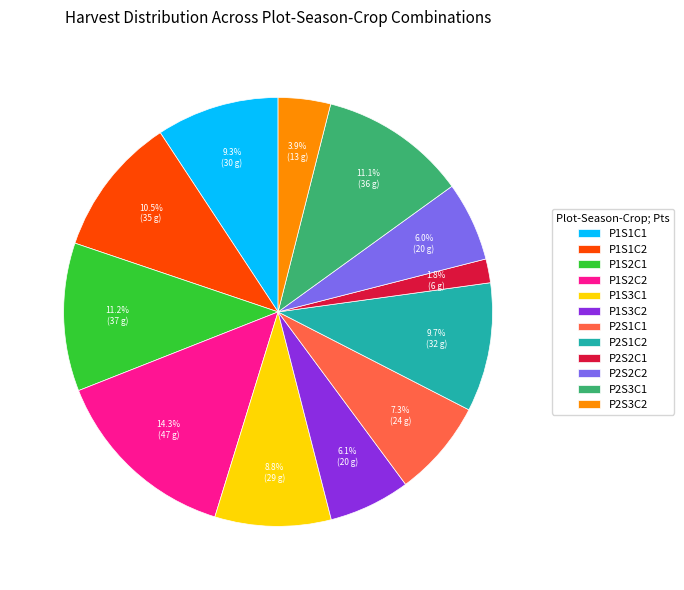

Between P1S2C1 and P1S1C1, which is larger?

P1S2C1